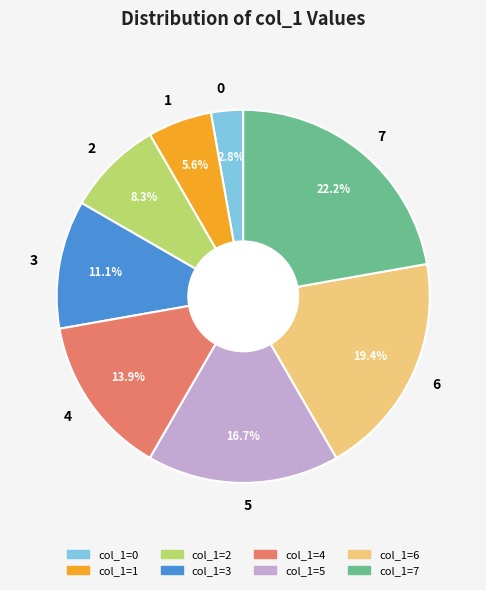

To the nearest percent, what is the combined percentage of 7 and 5?

39%